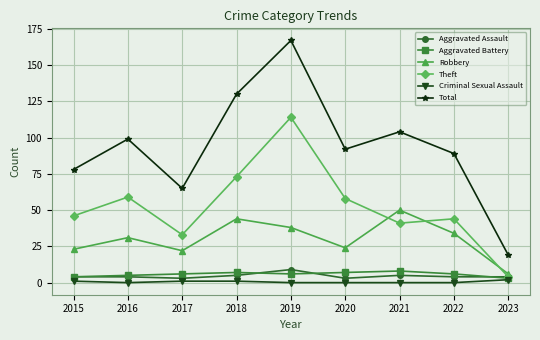

What is the difference between the Aggravated Battery values at 2015 and 2019?

2